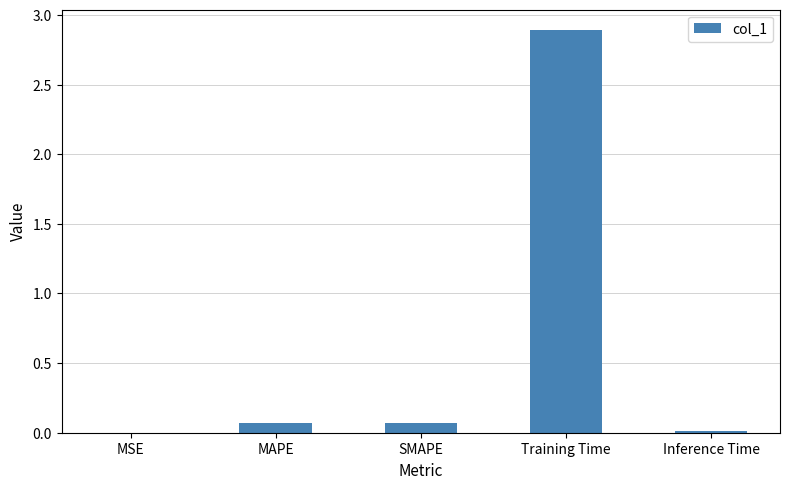

True or false: the data shows 0.0 at MSE.

True